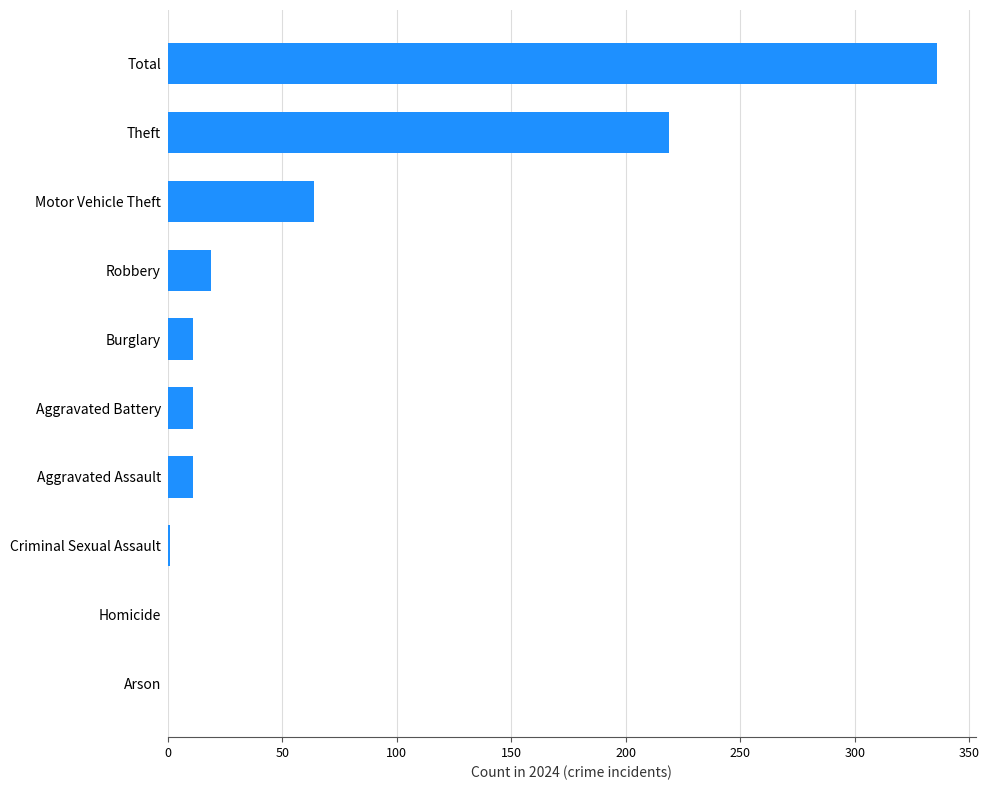

What is the sum of all values?

672